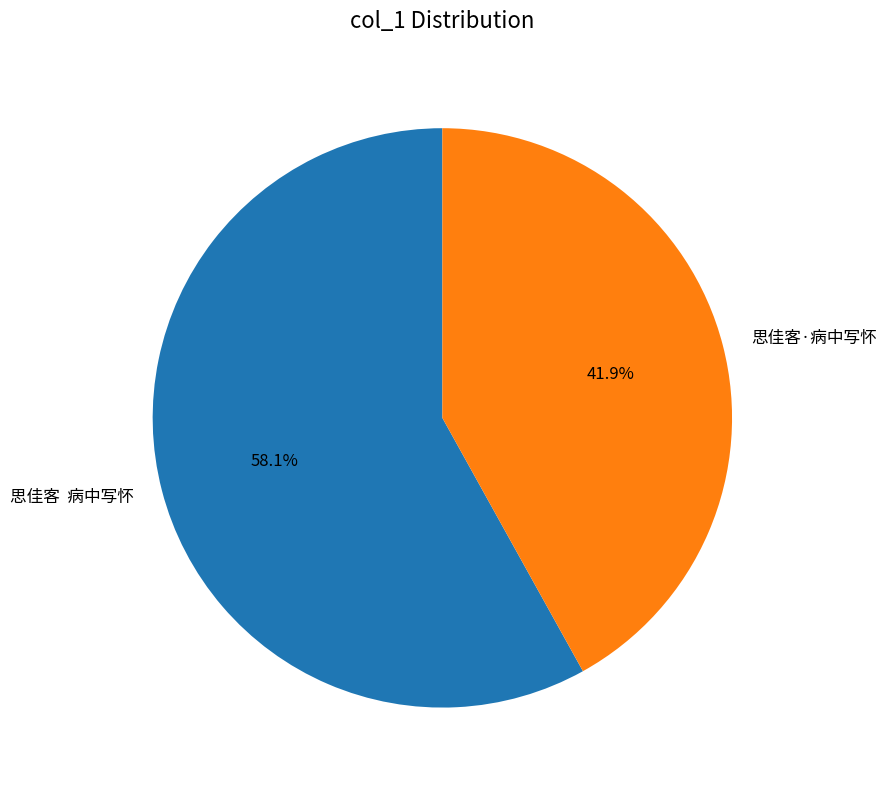

Approximately how many times larger is the value at 思佳客·病中写怀 compared to 思佳客 病中写怀?

0.7